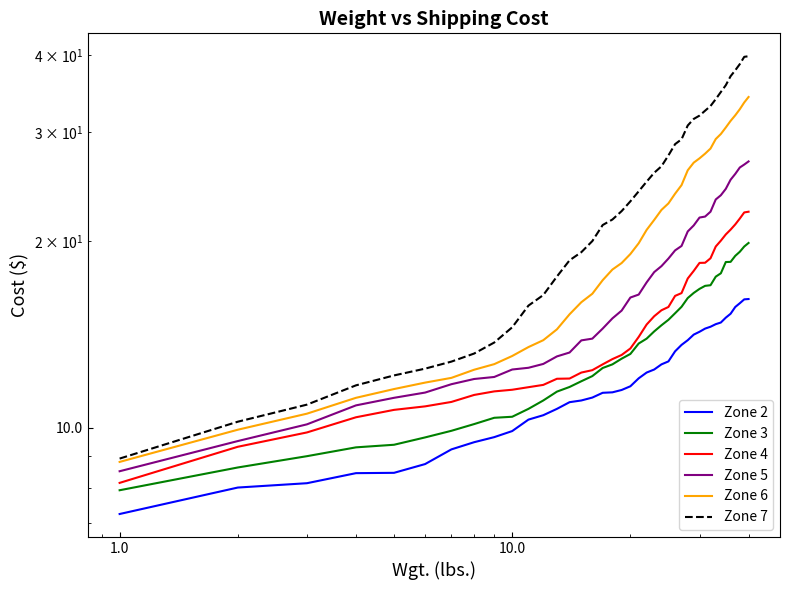

What is the average value of the Zone 6 series?

20.5